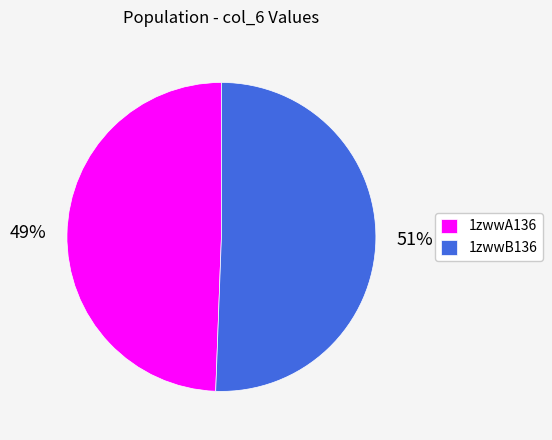

How many slices are in this pie chart?

2